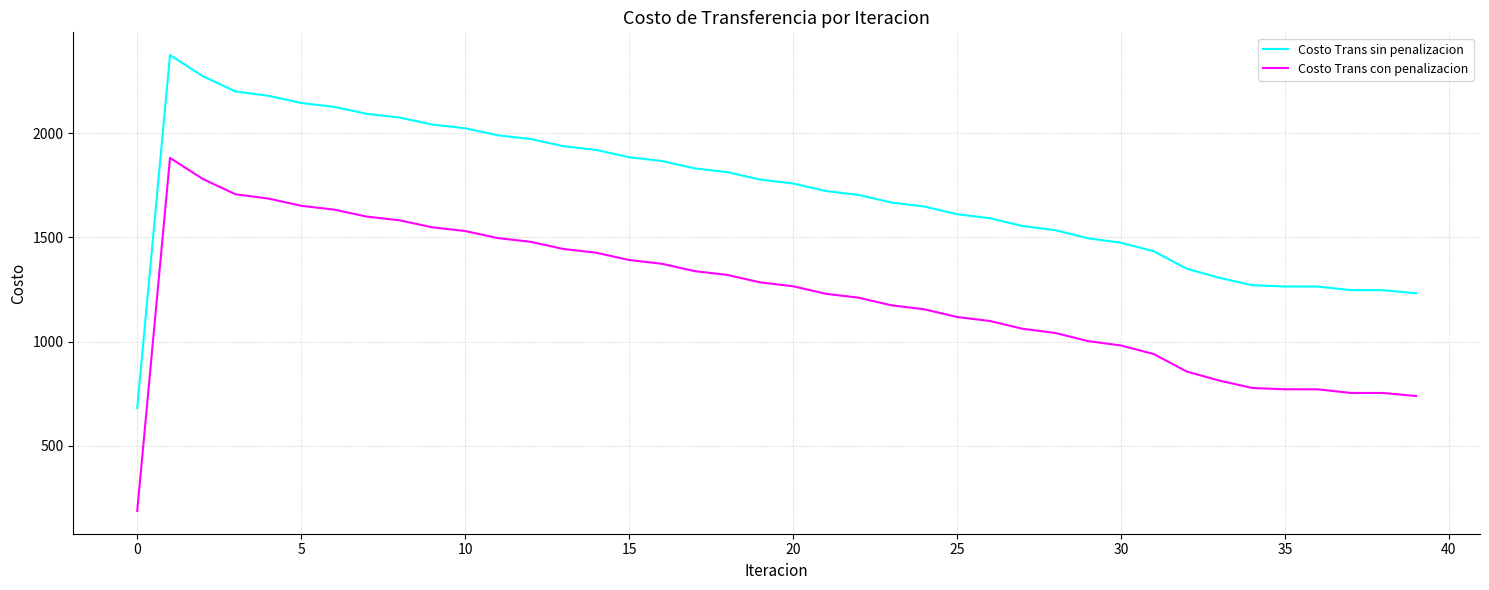

What is the maximum value for Costo Trans con penalizacion?

1881.9